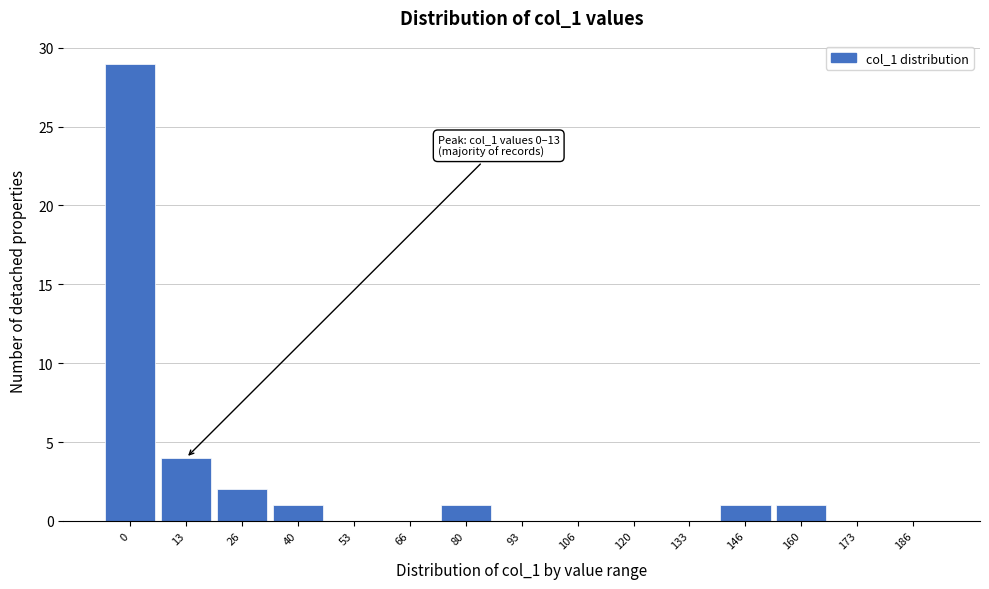

Reading left to right, list all the values displayed in this chart.

0=29	13=4	26=2	40=1	53=0	66=0	80=1	93=0	106=0	120=0	133=0	146=1	160=1	173=0	186=0